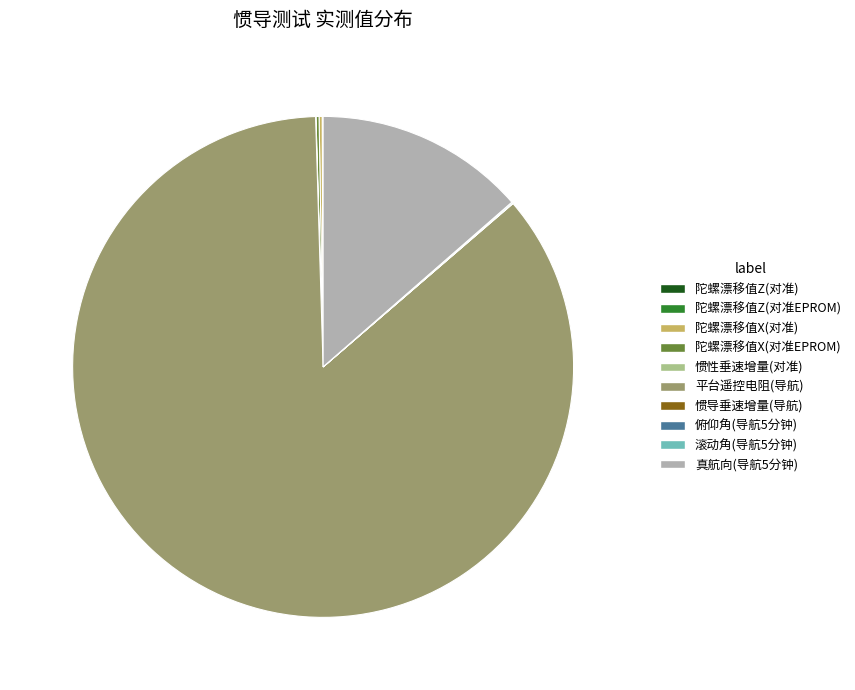

Which slice is the largest?

平台遥控电阻(导航)